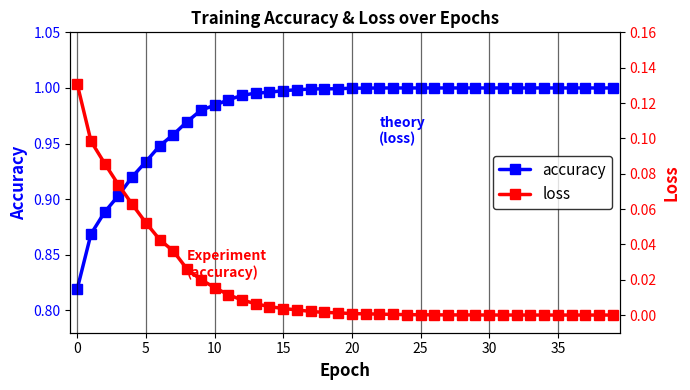

True or false: accuracy has more than 0 interior local peaks.

False